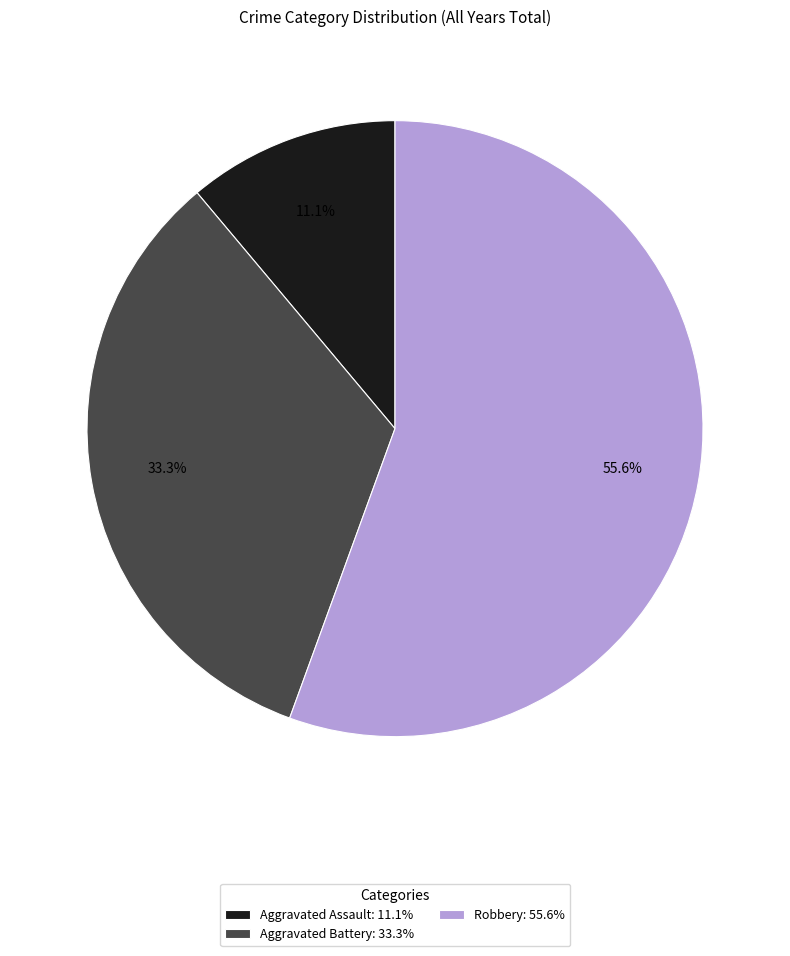

To the nearest percent, what is the combined percentage of Aggravated Assault and Robbery?

67%